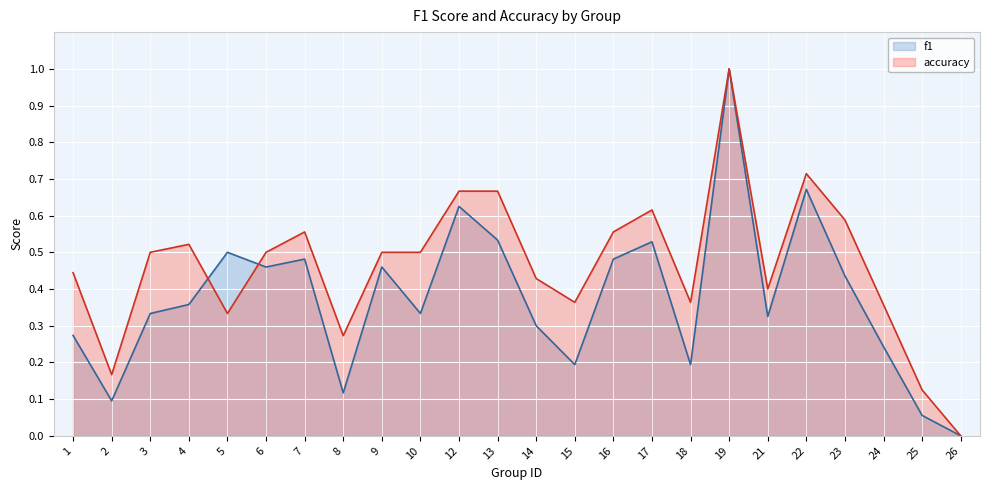

Which series has the largest total across all categories?

accuracy